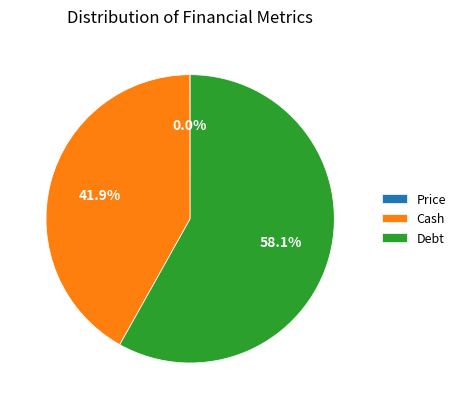

Which category has the biggest portion of the pie?

Debt